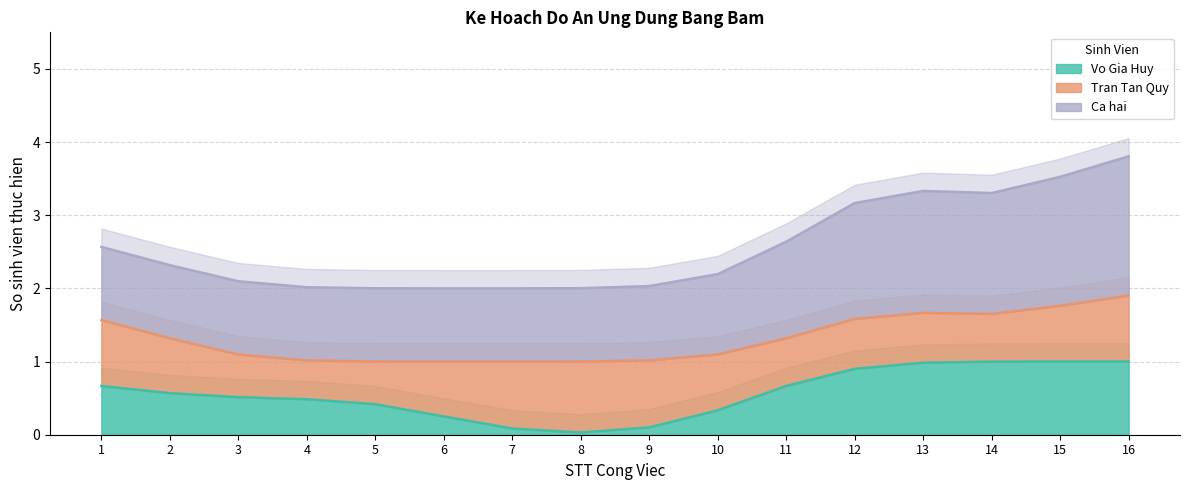

How many categories are shown in the chart?

16